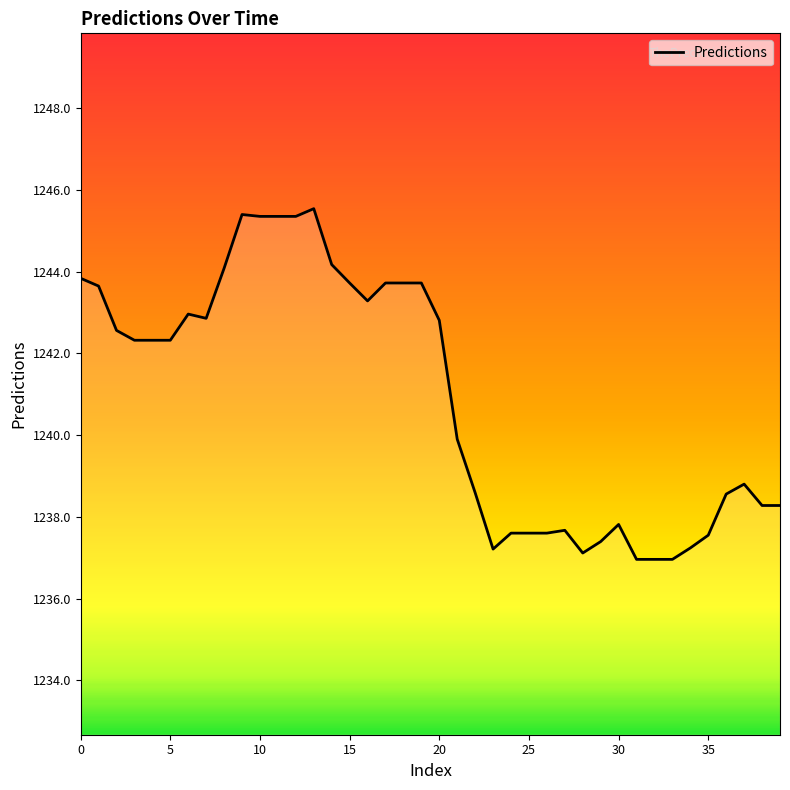

What is the minimum value shown in the chart?

1237.0